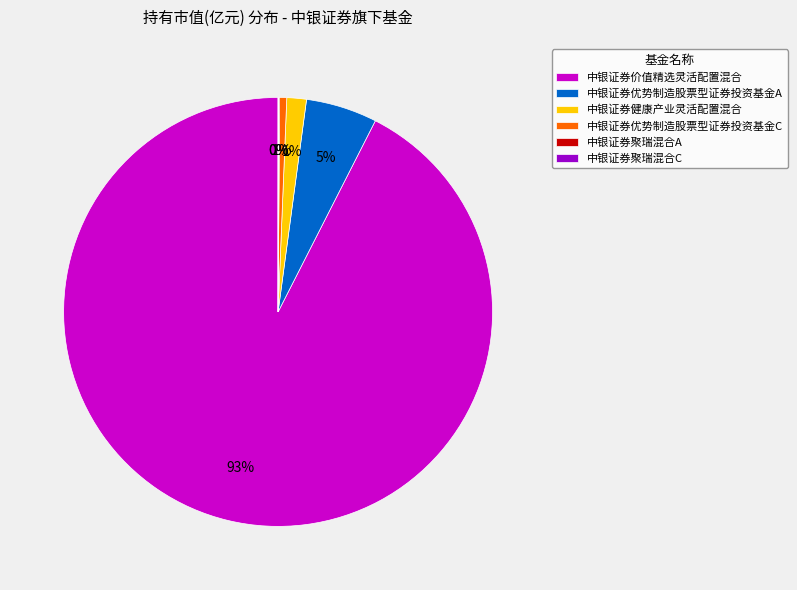

What is the largest slice in the pie chart?

中银证券价值精选灵活配置混合